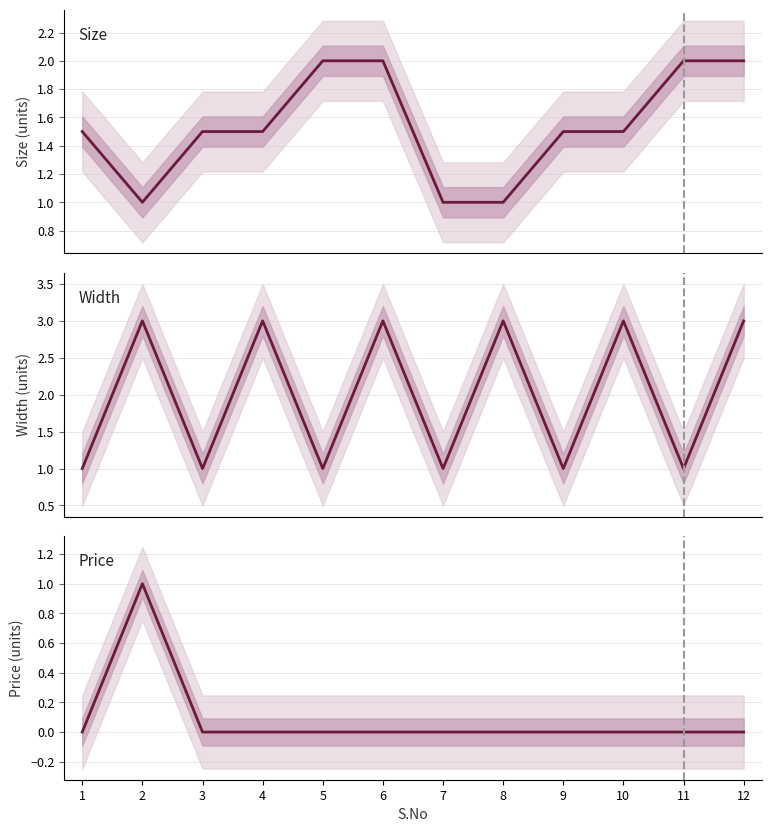

What value does the Width series have at 1?

1.0